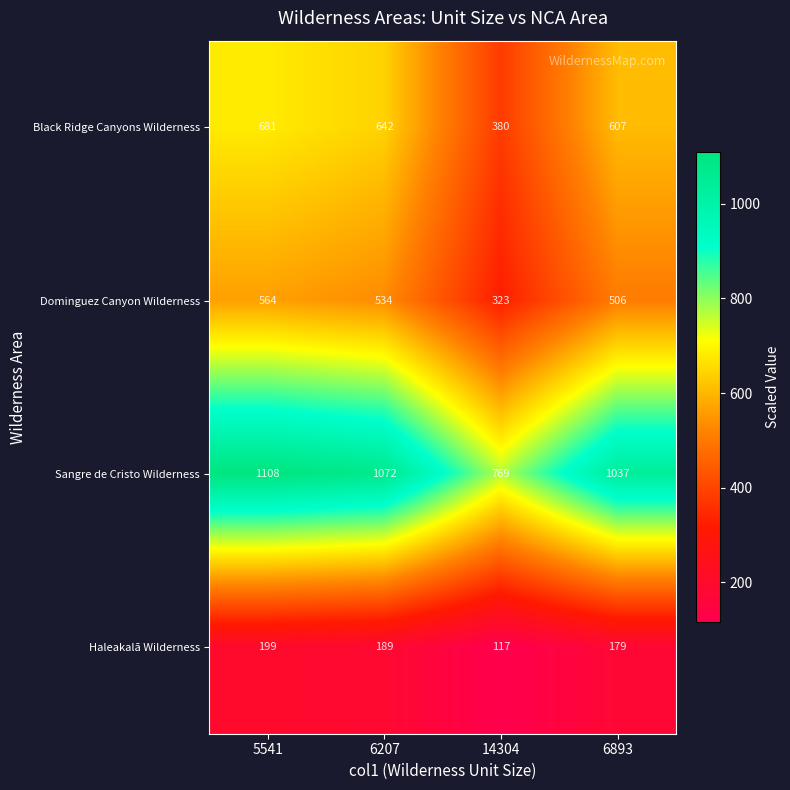

Which series has the largest range (max minus min)?

Sangre de Cristo Wilderness